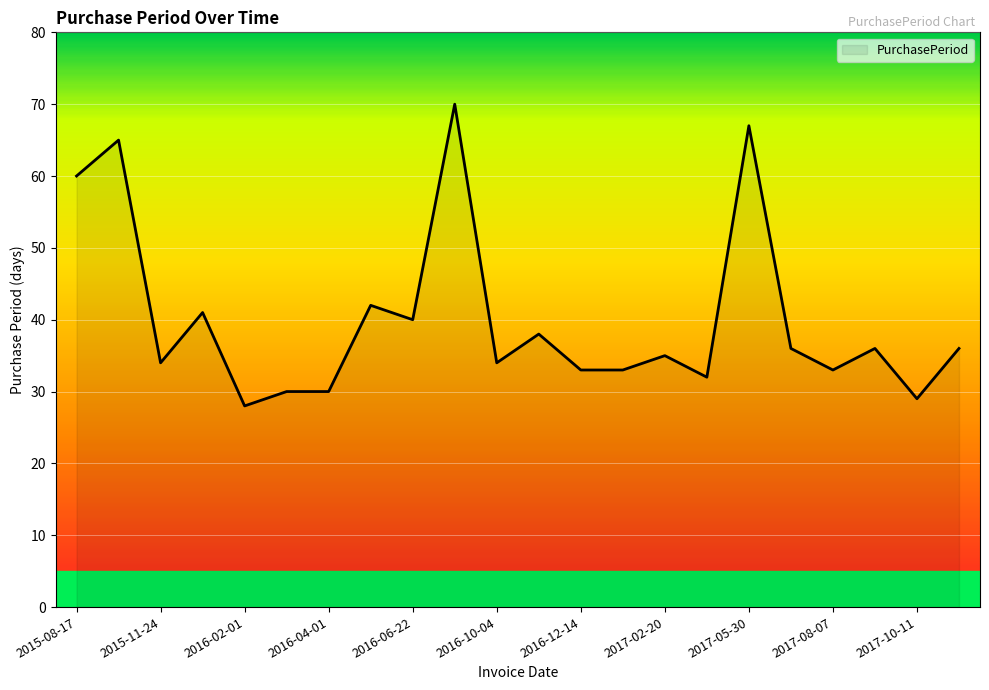

What is the maximum value shown in the chart?

70